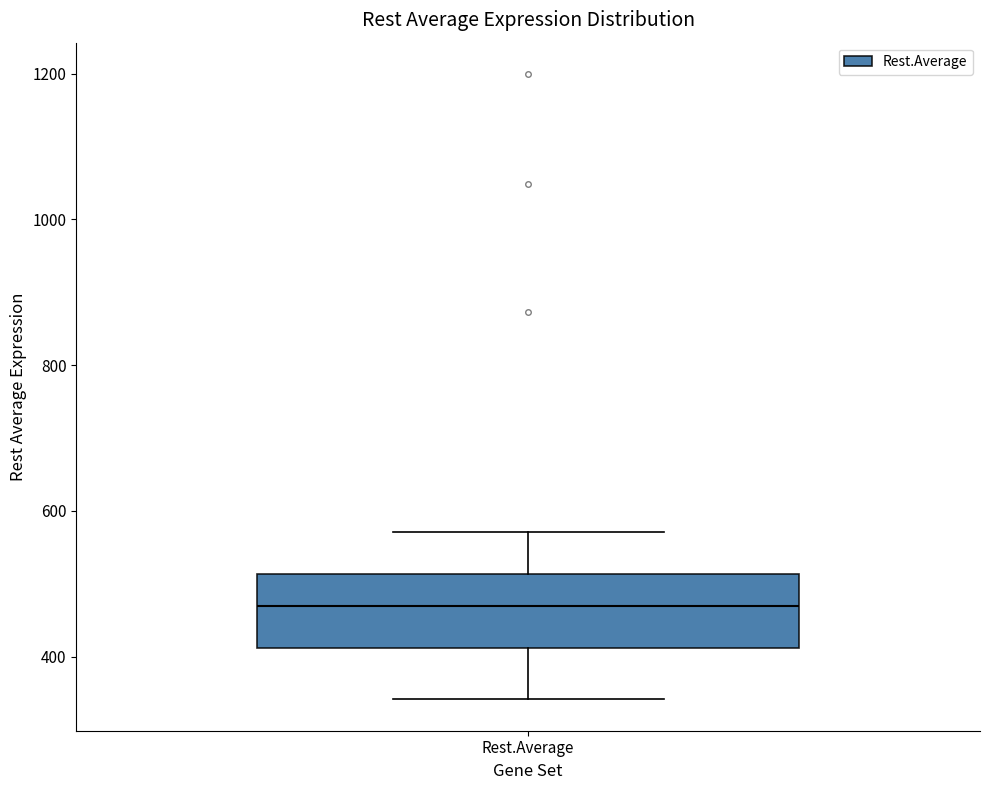

Read this box plot against the y-axis: the position of the median line, the range covered by the box, and the ends of both whiskers. The values are not printed on the chart, so give them approximately, as read against the axis.

median 460, box 420 to 520, whiskers 340 to 580